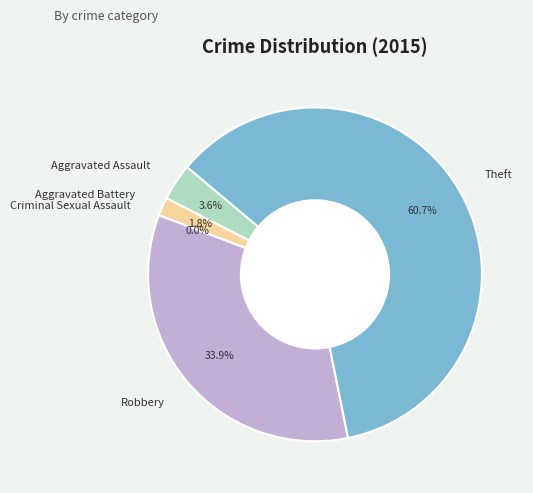

To the nearest percent, what percentage of the pie is Aggravated Battery?

2%